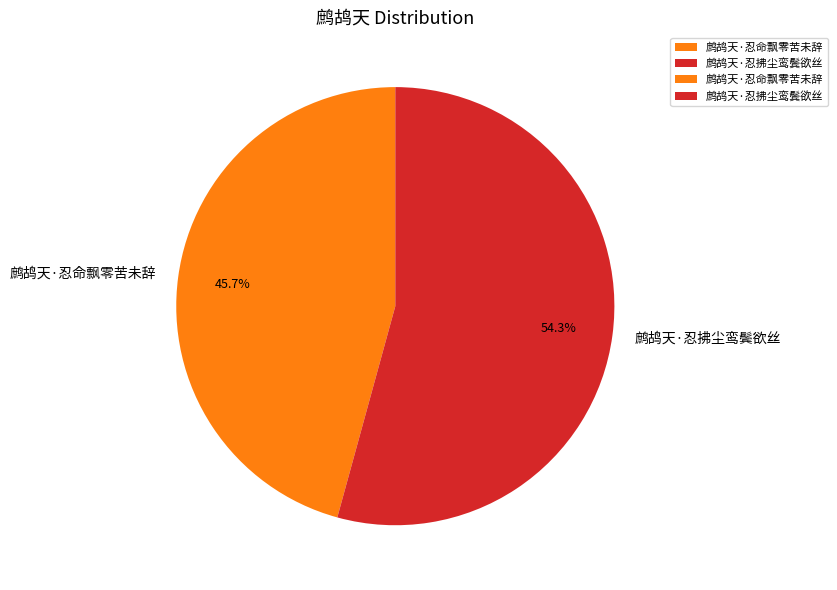

To the nearest percent, what portion does 鹧鸪天·忍命飘零苦未辞 represent?

46%